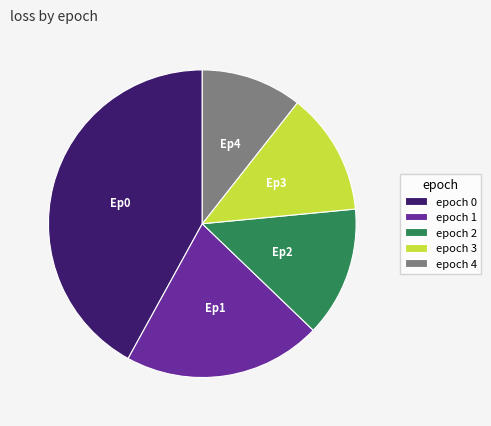

The epoch 0 slice represents 36% of the pie. True or false?

False